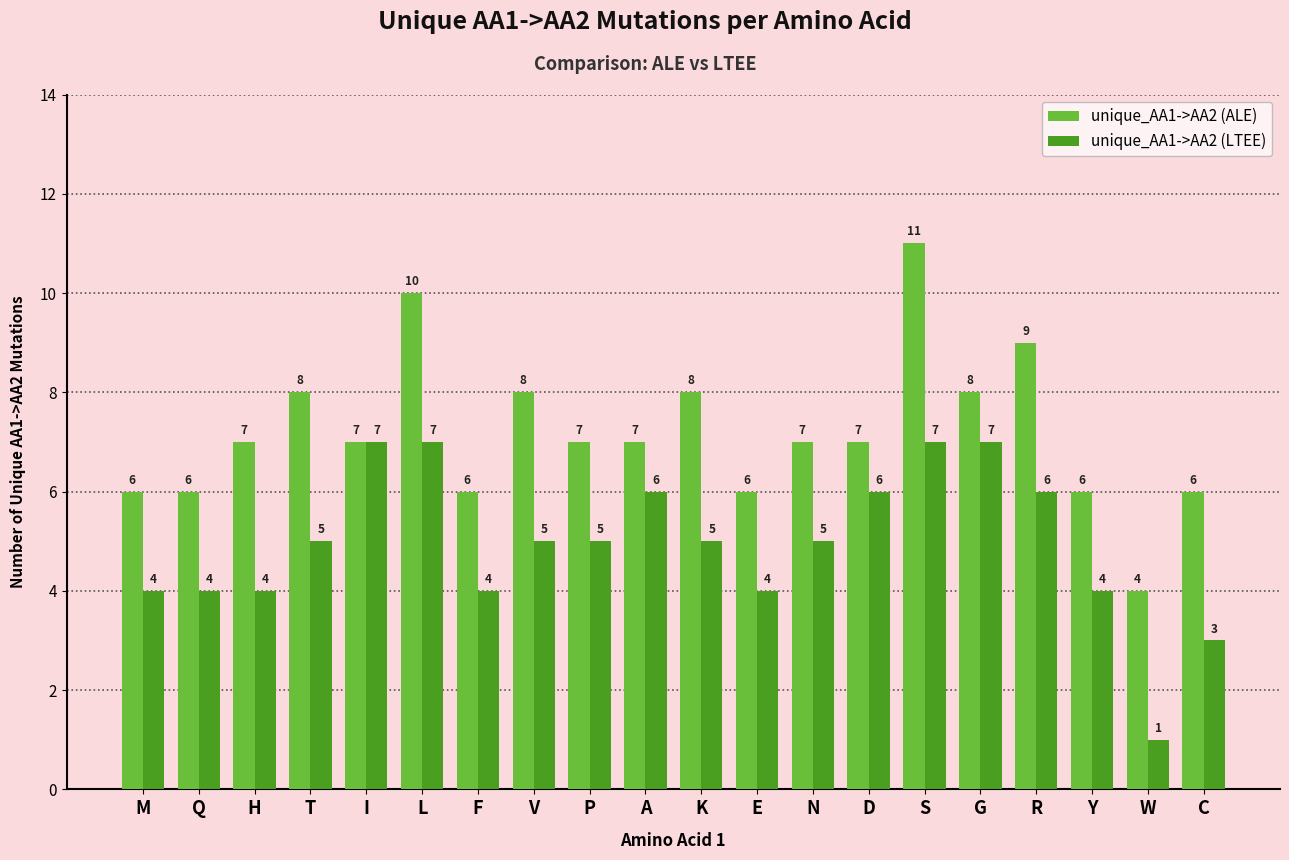

How many unique_AA1->AA2 (LTEE) values are between 4 and 6?

14